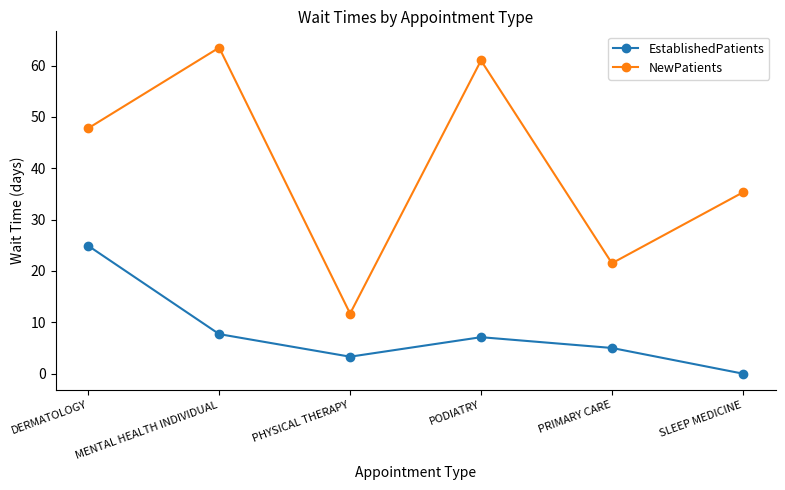

Between MENTAL HEALTH INDIVIDUAL and SLEEP MEDICINE, which series saw the biggest shift?

NewPatients